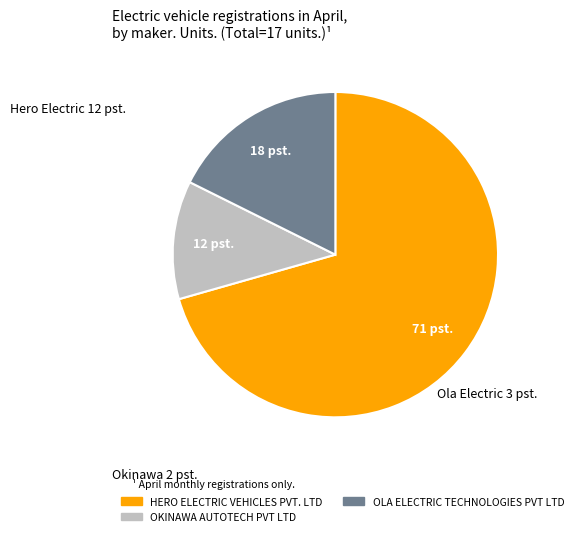

Does any single category account for the majority?

Yes